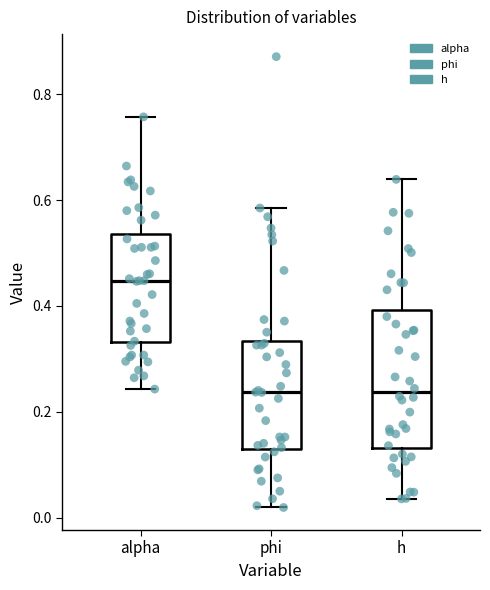

Reading left to right, transcribe this box plot: for each box, give where its median line is, the range the box spans, and where its two whiskers end, as read against the y-axis. The values are not printed on the chart, so give them approximately, as read against the axis.

alpha: median 0.44, box 0.34 to 0.54, whiskers 0.24 to 0.76
phi: median 0.24, box 0.14 to 0.34, whiskers 0.02 to 0.58
h: median 0.24, box 0.14 to 0.40, whiskers 0.04 to 0.64